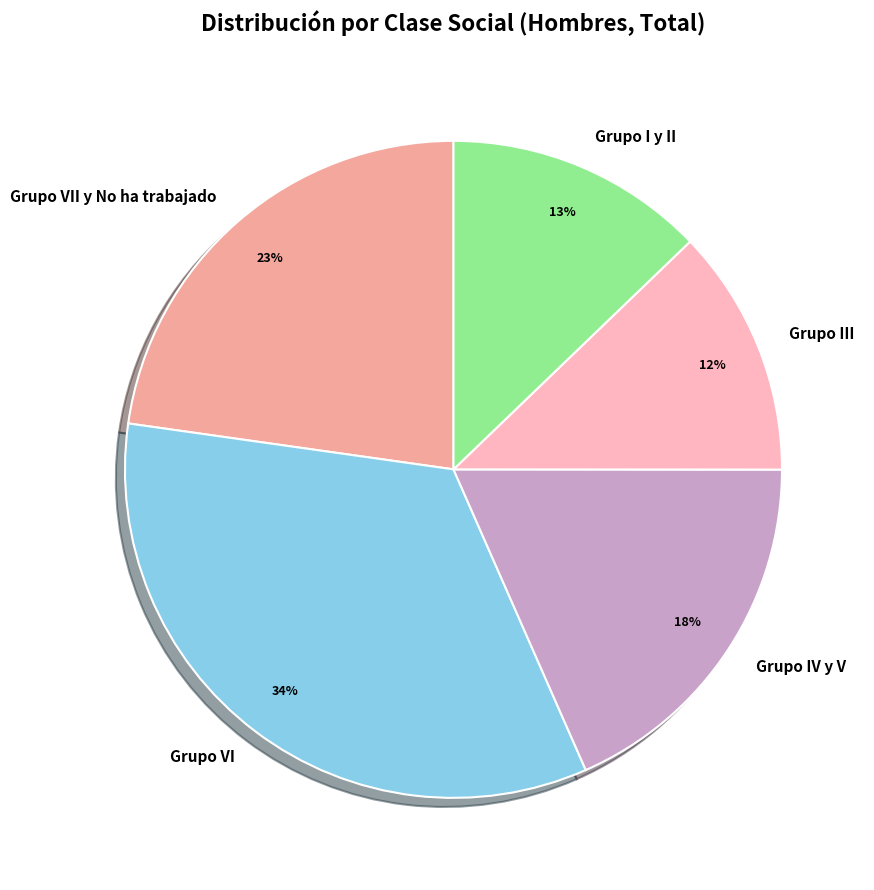

Rank the categories by value from highest to lowest.

Grupo VI, Grupo VII y No ha trabajado, Grupo IV y V, Grupo I y II, Grupo III